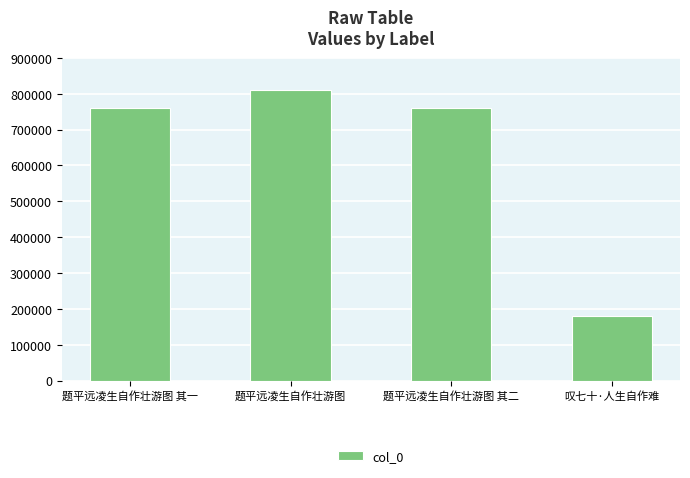

What is the label of the 3rd bar from the right?

题平远凌生自作壮游图